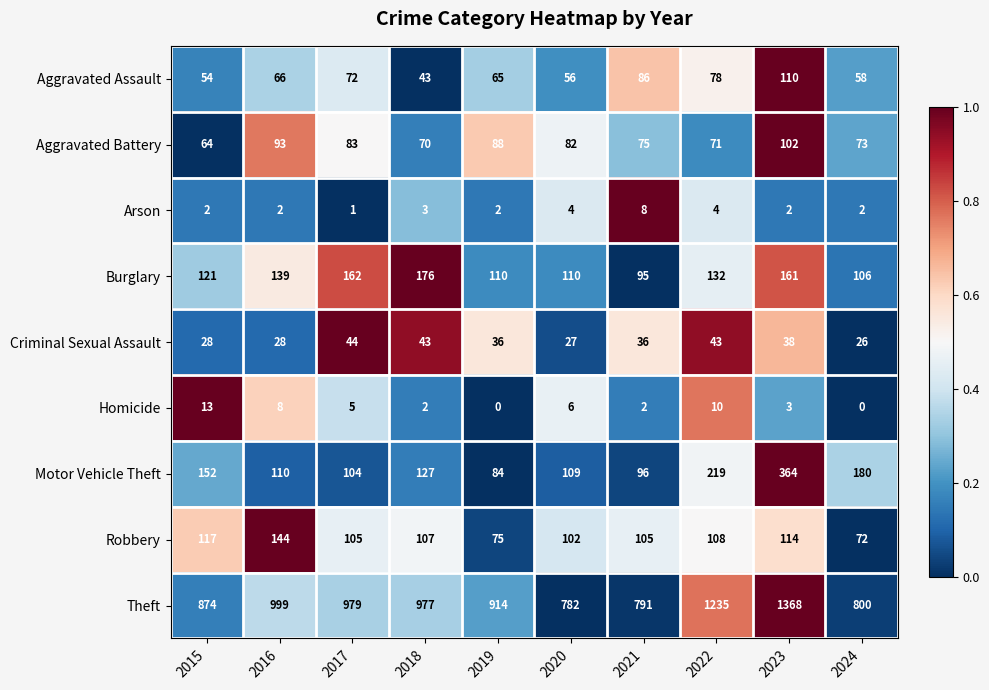

At which category is the sum across all series the highest?

2023